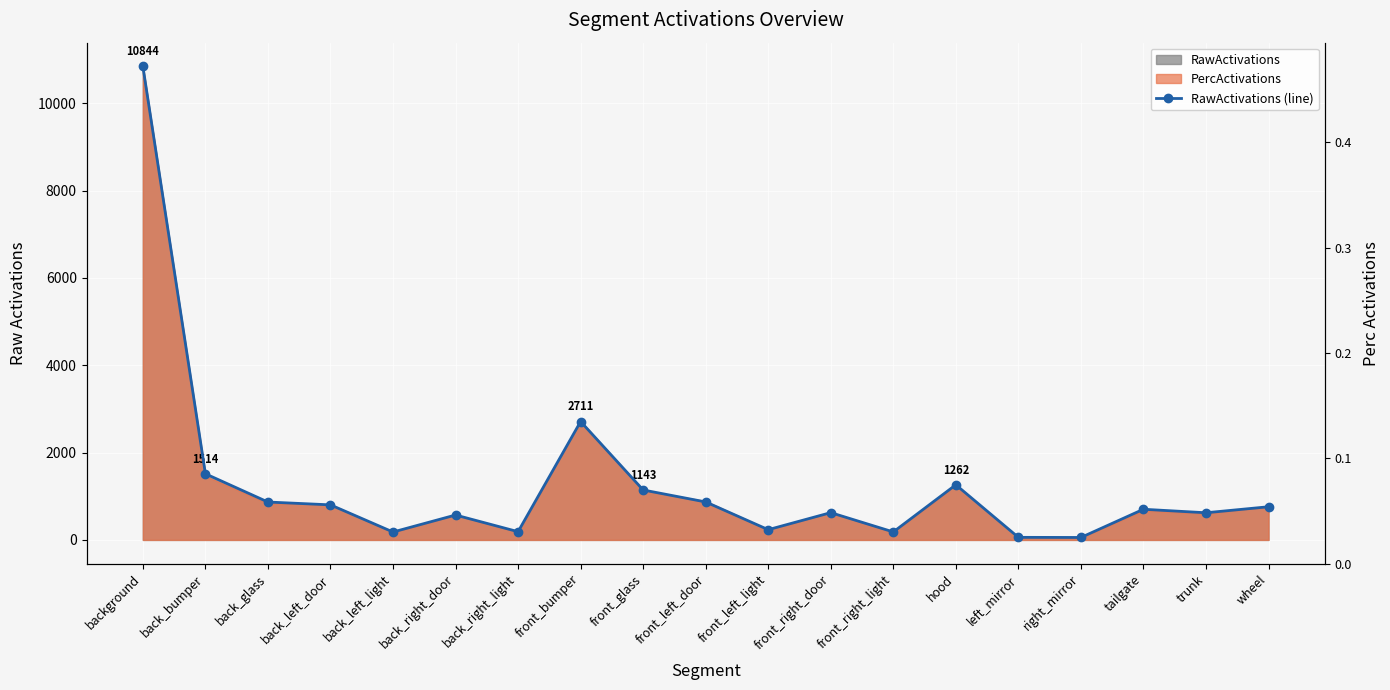

Reading left to right, what are all the values shown in this chart?

background=10843.5	back_bumper=1514.1	back_glass=867.5	back_left_door=802.6	back_left_light=180.9	back_right_door=570.1	back_right_light=188.4	front_bumper=2710.9	front_glass=1143.2	front_left_door=869.2	front_left_light=234.4	front_right_door=624.7	front_right_light=182.7	hood=1262.0	left_mirror=58.8	right_mirror=55.9	tailgate=701.9	trunk=621.7	wheel=759.3